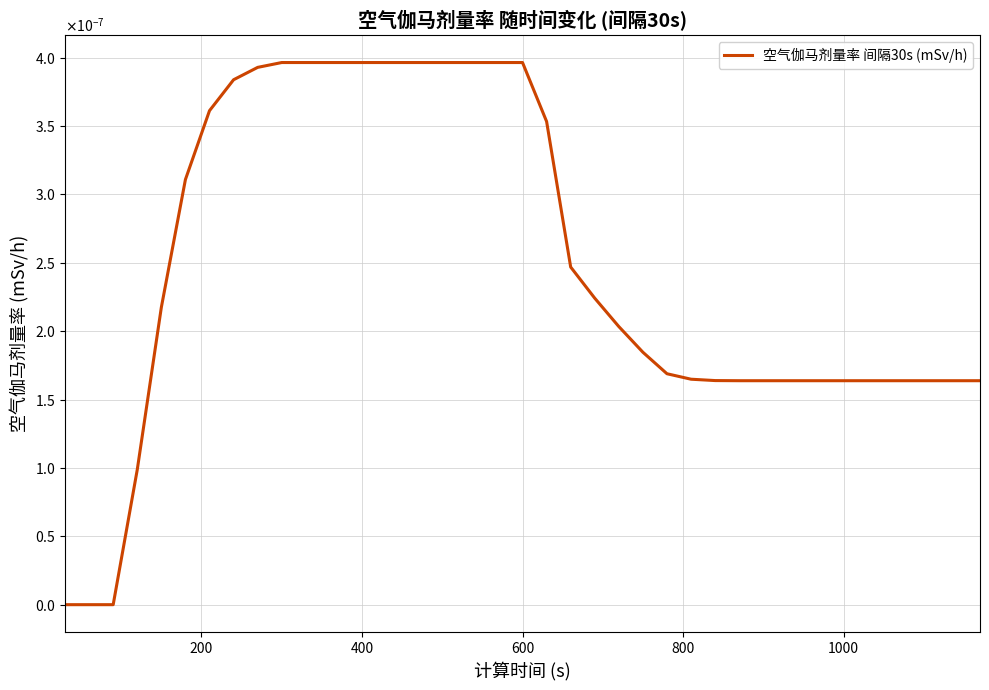

Does the chart have visible grid lines?

Yes